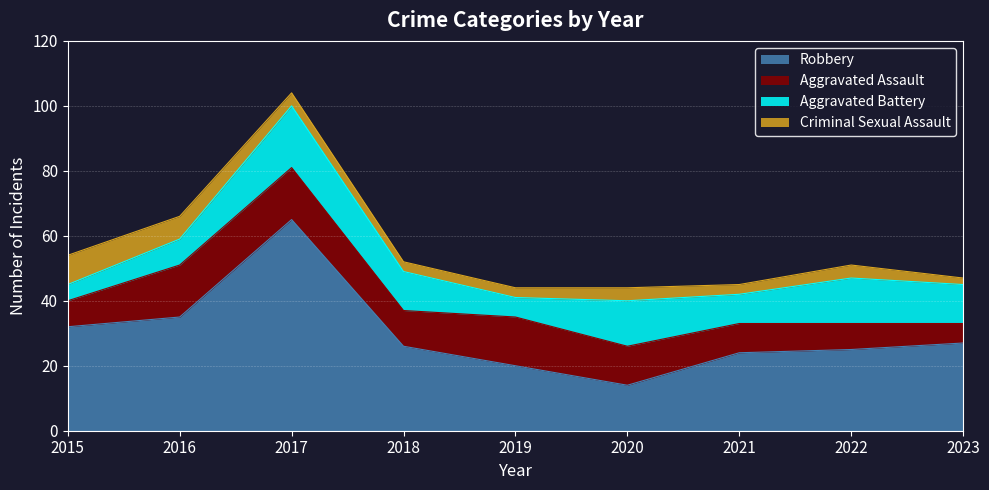

Which series ends up on top after the final intersection of Criminal Sexual Assault and Aggravated Battery?

Aggravated Battery